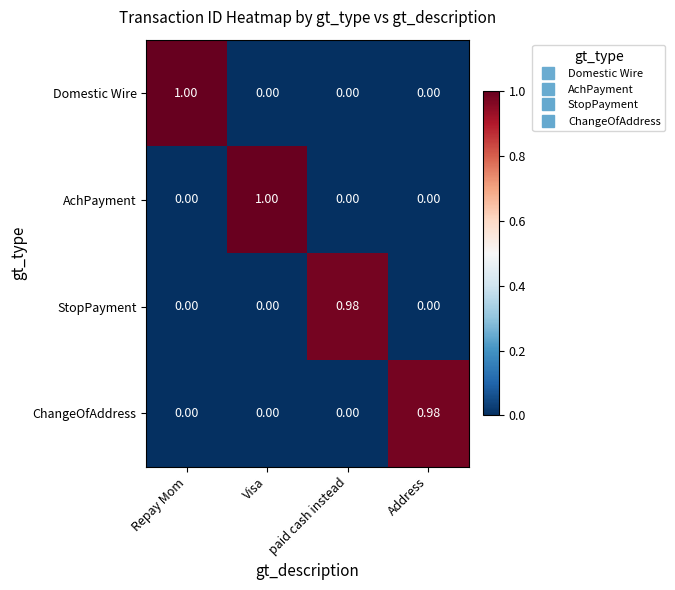

Between Repay Mom and Address, which series saw the biggest shift?

Domestic Wire